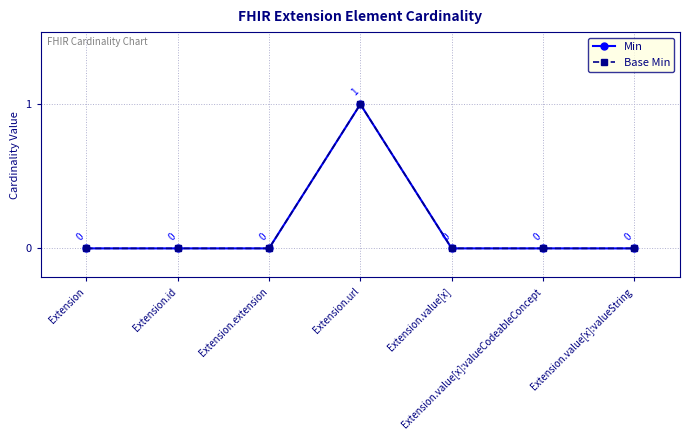

What is the total value across all series at Extension.url?

2